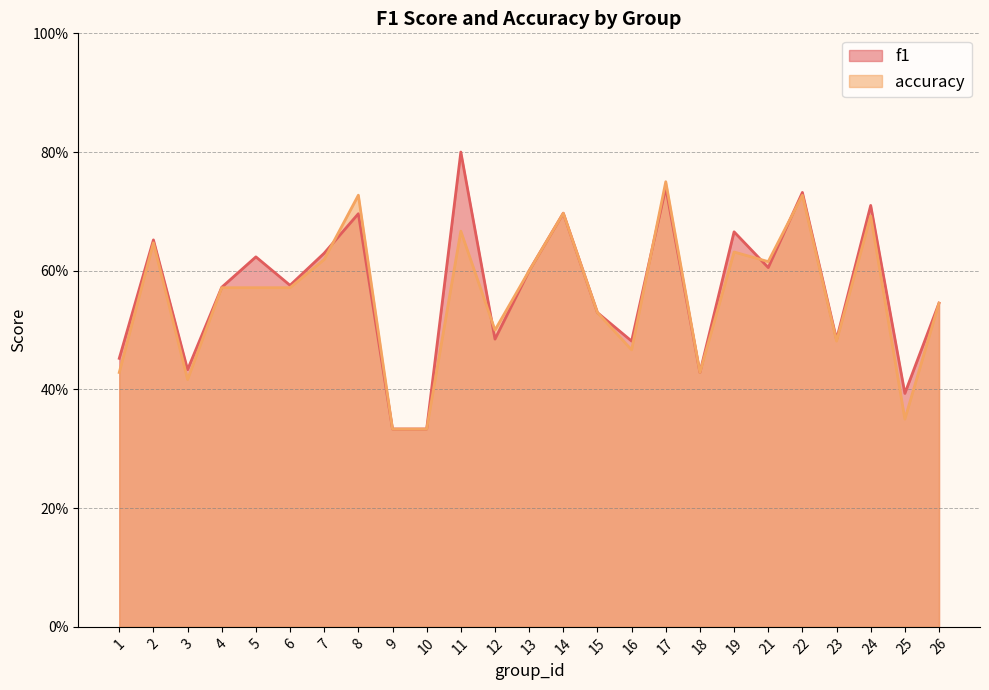

What value does the accuracy series have at 26?

0.5